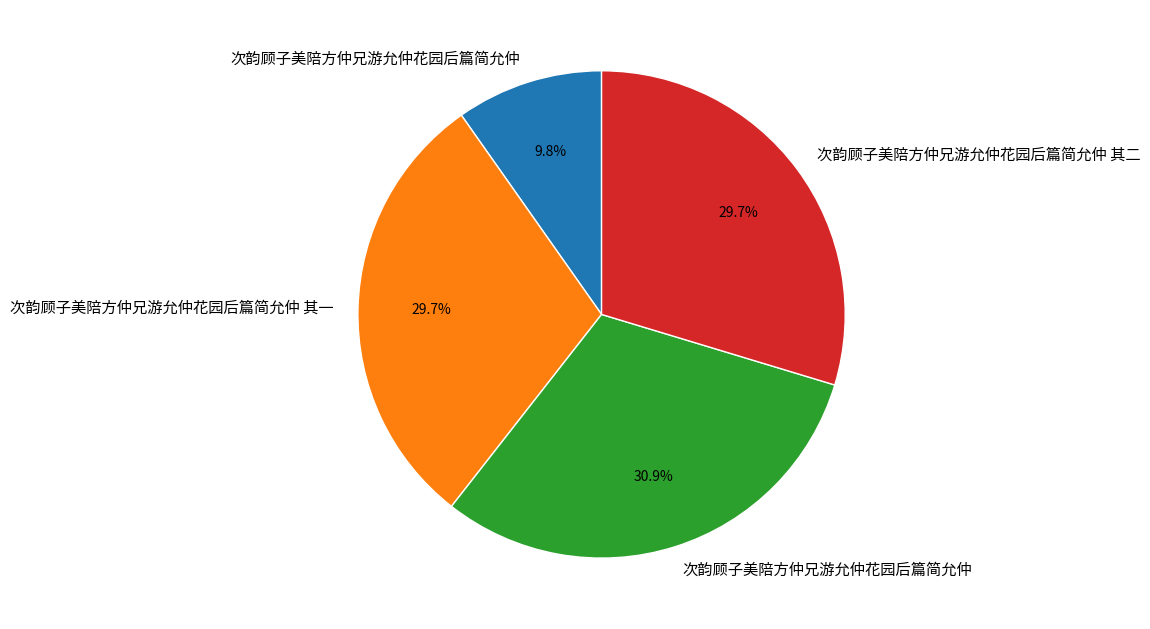

Is there any slice that represents more than half of the pie?

No